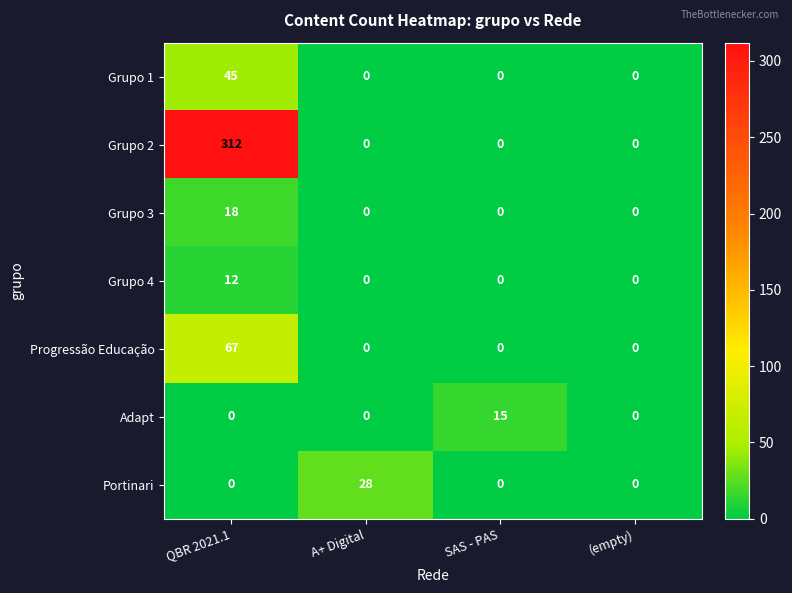

Which category has the highest value across all series?

QBR 2021.1